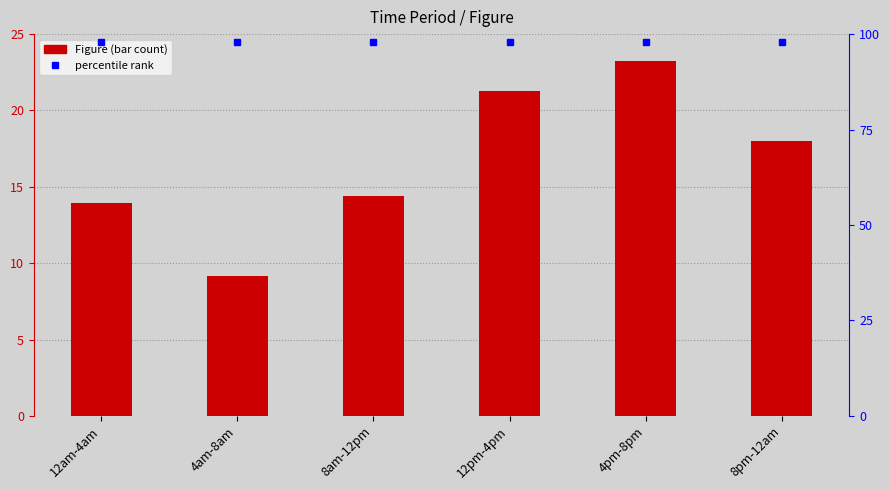

How many categories are shown in the chart?

6